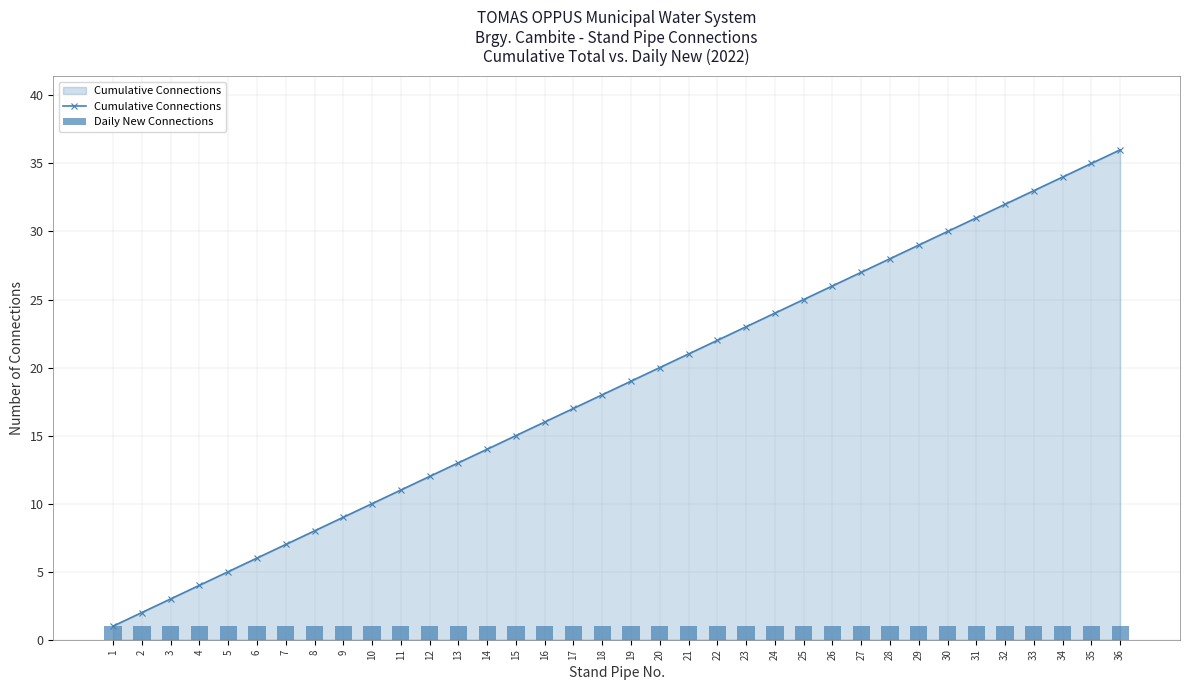

At how many categories does at least one series exceed 8?

28